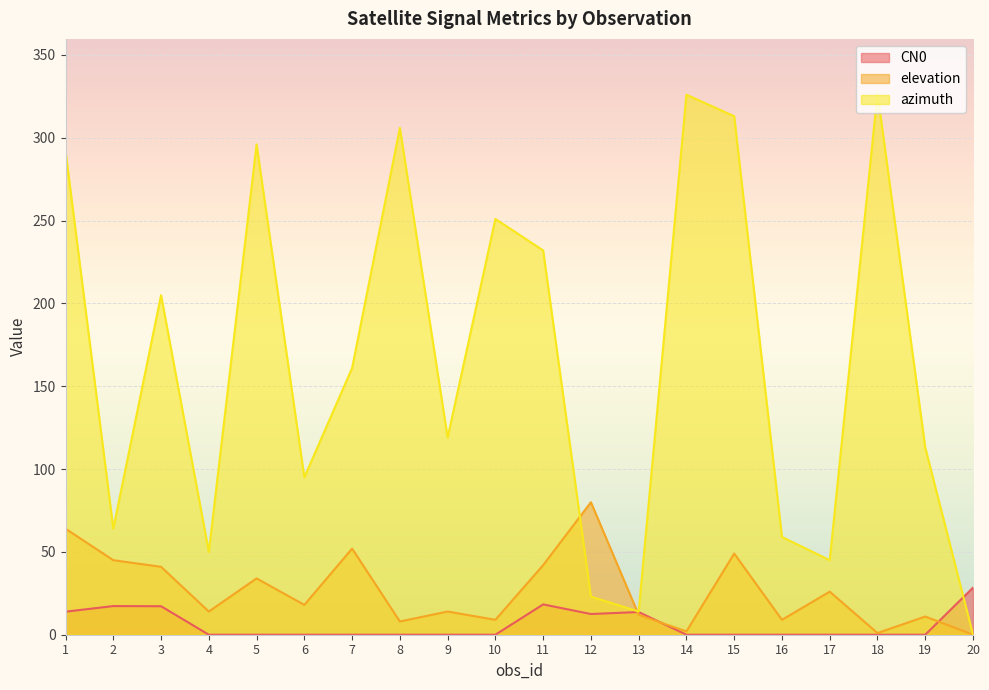

Reading right to left, list all the values displayed in this chart.

CN0: 20=28.4	19=0.0	18=0.0	17=0.0	16=0.0	15=0.0	14=0.0	13=13.7	12=12.5	11=18.3	10=0.0	9=0.0	8=0.0	7=0.0	6=0.0	5=0.0	4=0.0	3=17.2	2=17.3	1=13.9
elevation: 20=0.0	19=11.0	18=1.0	17=26.0	16=9.0	15=49.0	14=2.0	13=12.0	12=80.0	11=42.0	10=9.0	9=14.0	8=8.0	7=52.0	6=18.0	5=34.0	4=14.0	3=41.0	2=45.0	1=64.0
azimuth: 20=0.0	19=113.0	18=327.0	17=45.0	16=59.0	15=313.0	14=326.0	13=14.0	12=23.0	11=232.0	10=251.0	9=119.0	8=306.0	7=161.0	6=95.0	5=296.0	4=50.0	3=205.0	2=64.0	1=292.0